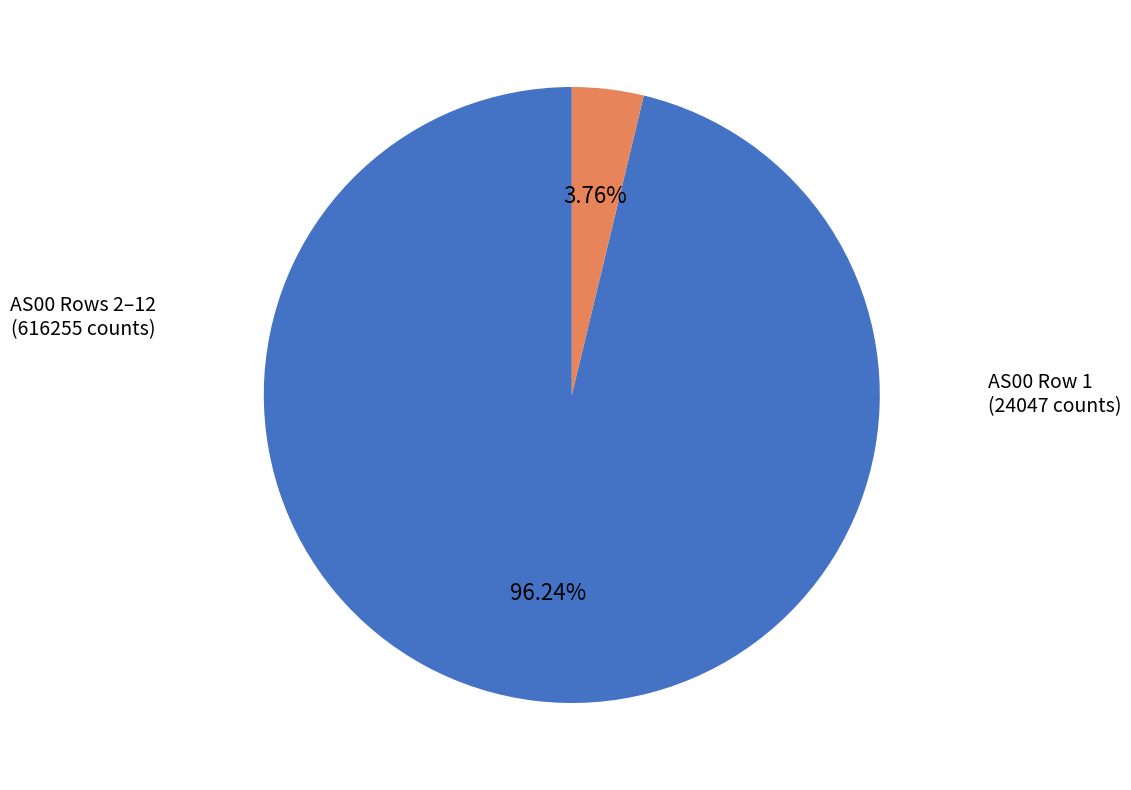

Is there any slice that represents more than half of the pie?

Yes